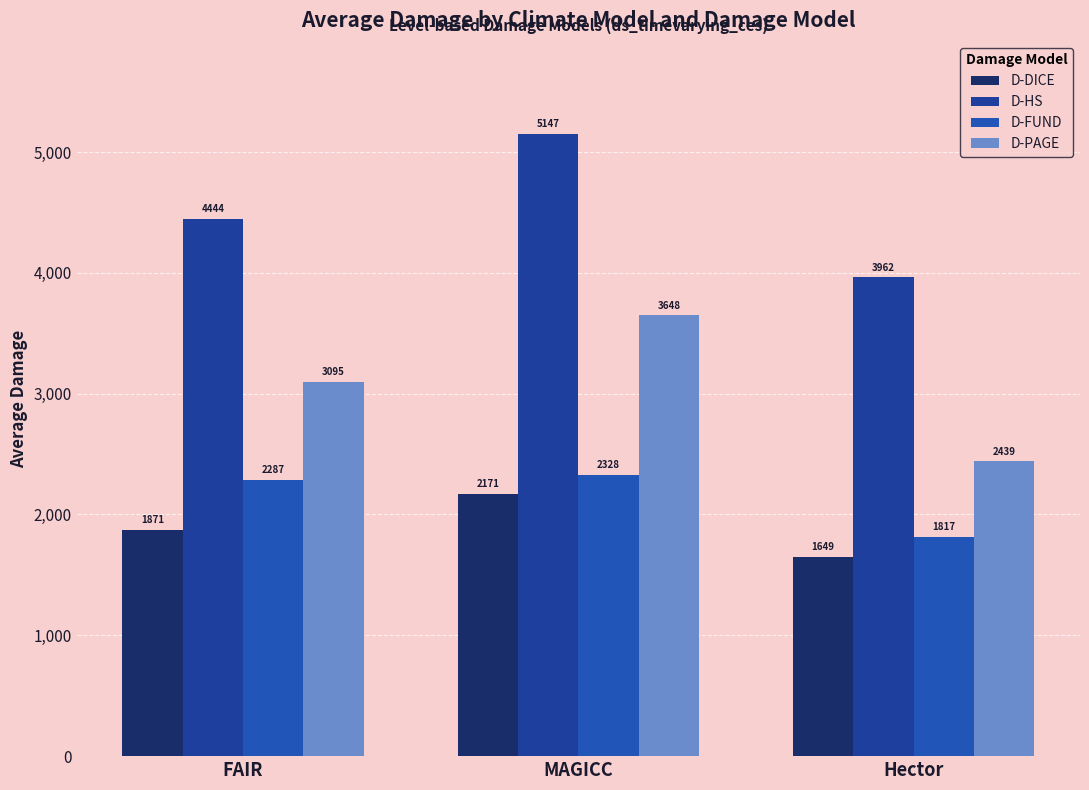

True or false: D-FUND has a value of 1816.9 at Hector.

True